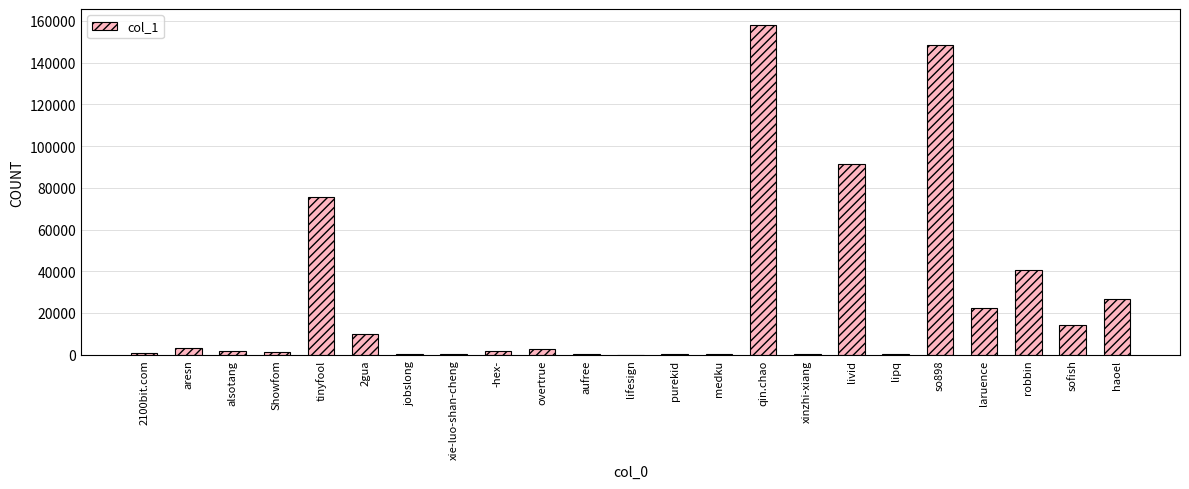

Are the bars horizontal?

No